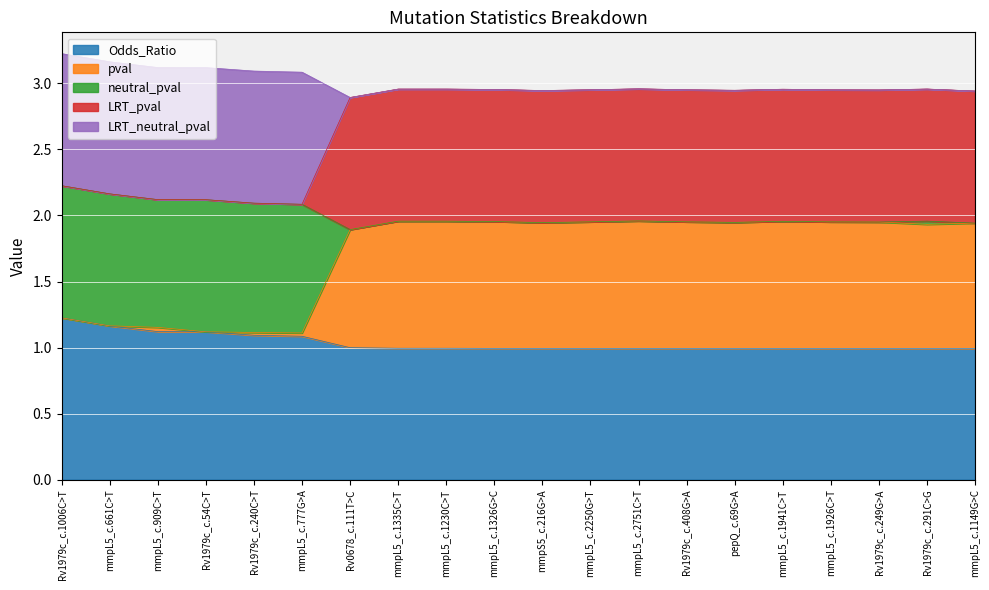

What is the label of the 15th point from the left?

pepQ_c.69G>A